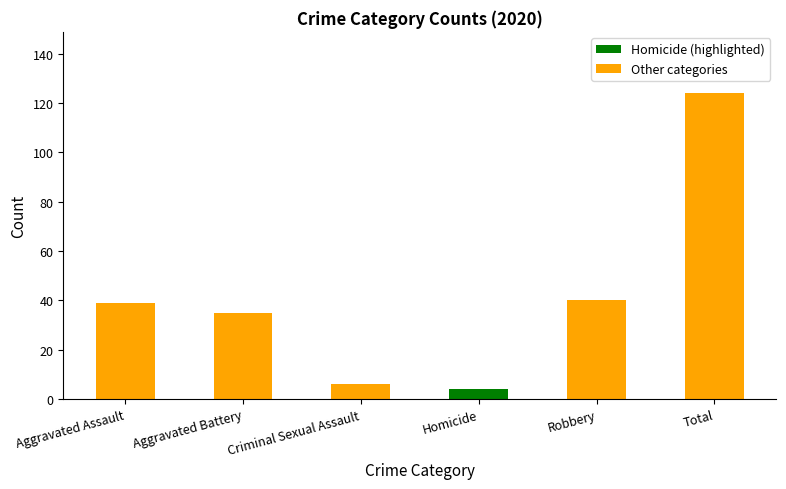

Which category has the lowest value across all series?

Homicide